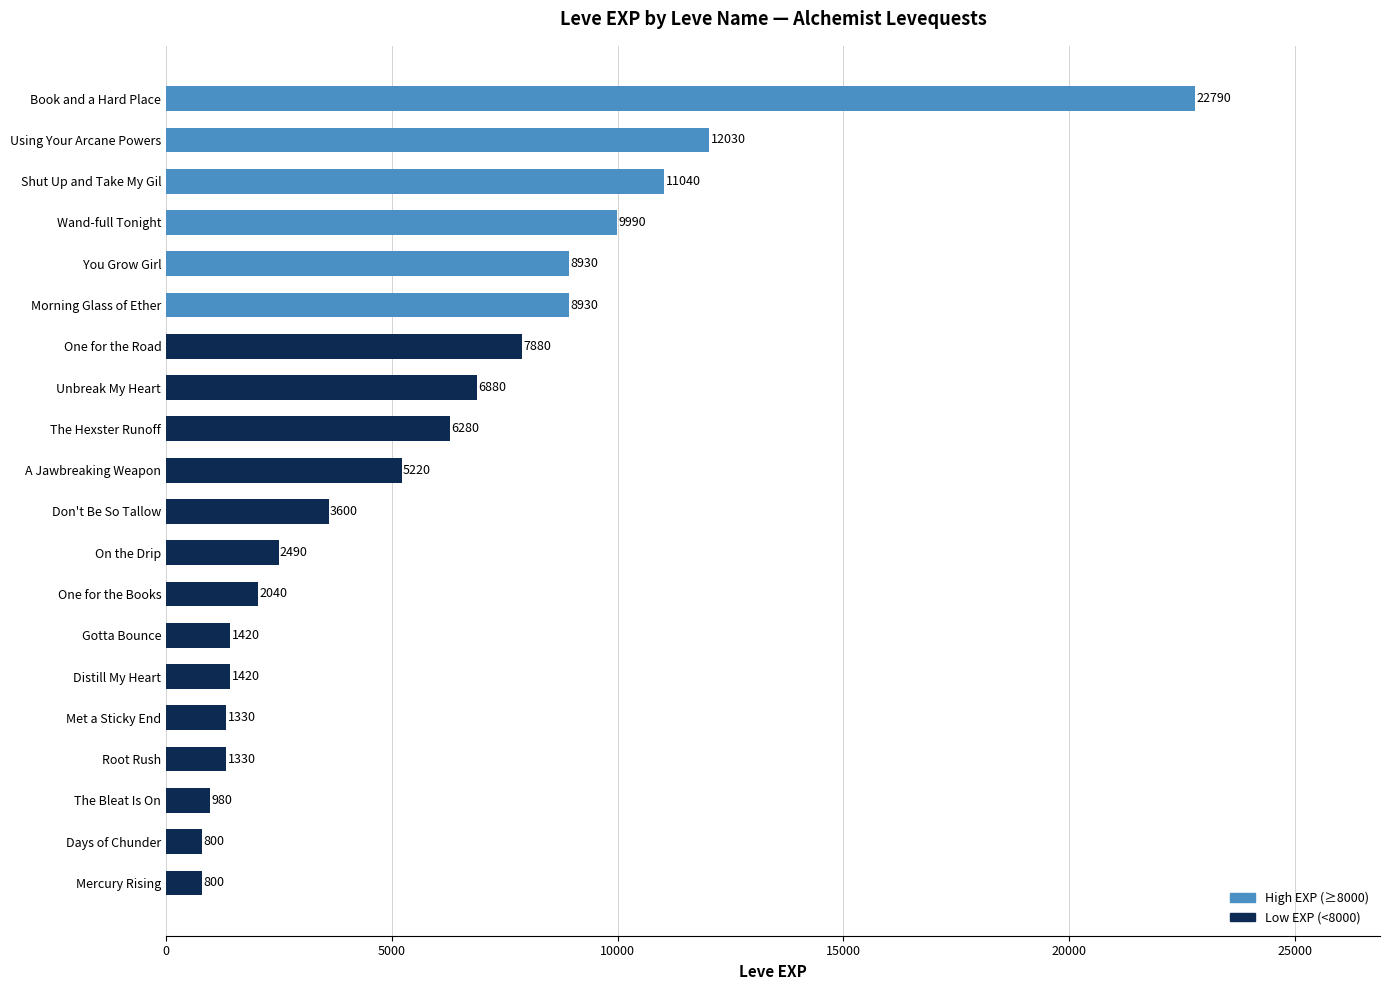

How many series are shown in this chart?

1